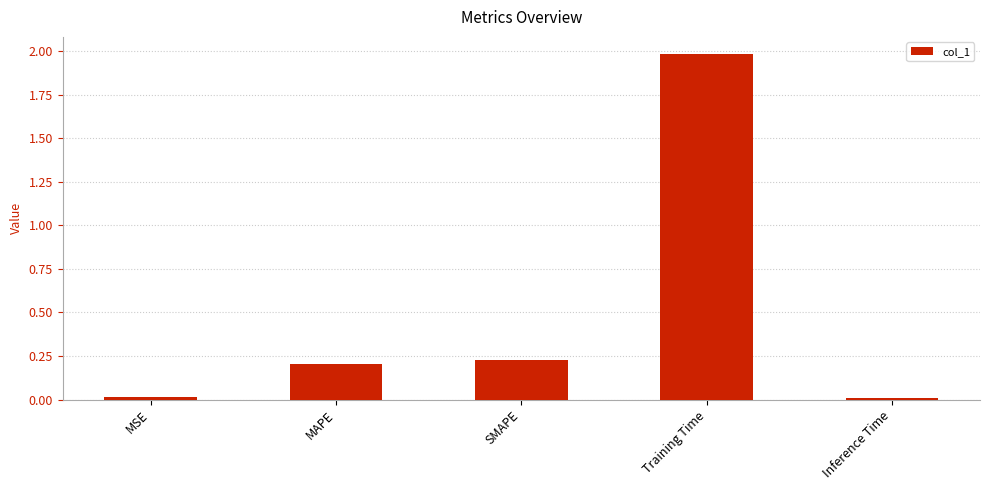

The chart shows a value of 0.2 at SMAPE. True or false?

True